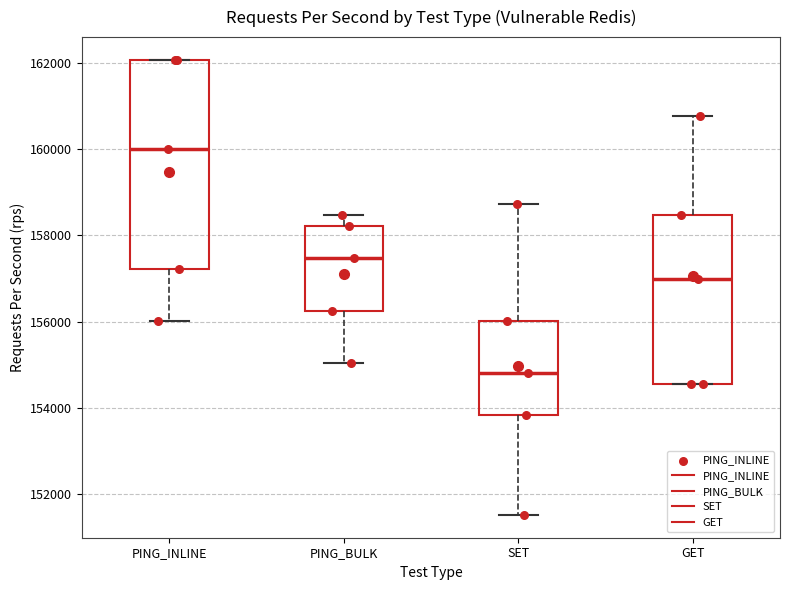

Reading left to right, read every box against the y-axis: the position of its median line, the range the box covers, and the ends of its whiskers. The values are not printed on the chart, so give them approximately, as read against the axis.

PING_INLINE: median 160000, box 157200 to 162000, whiskers 156000 to 162000
PING_BULK: median 157400, box 156200 to 158200, whiskers 155000 to 158400
SET: median 154800, box 153800 to 156000, whiskers 151600 to 158800
GET: median 157000, box 154600 to 158400, whiskers 154600 to 160800